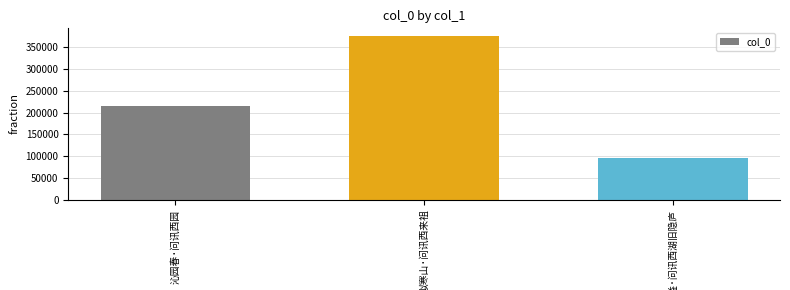

What is the smallest value displayed?

96587